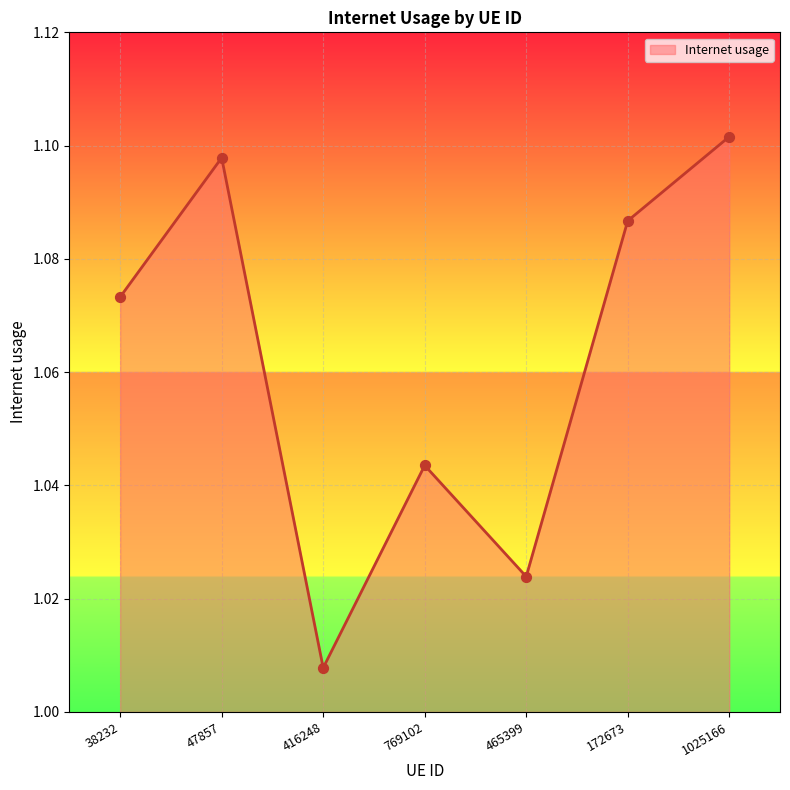

Which has a higher value, 172673 or 1025166?

1025166